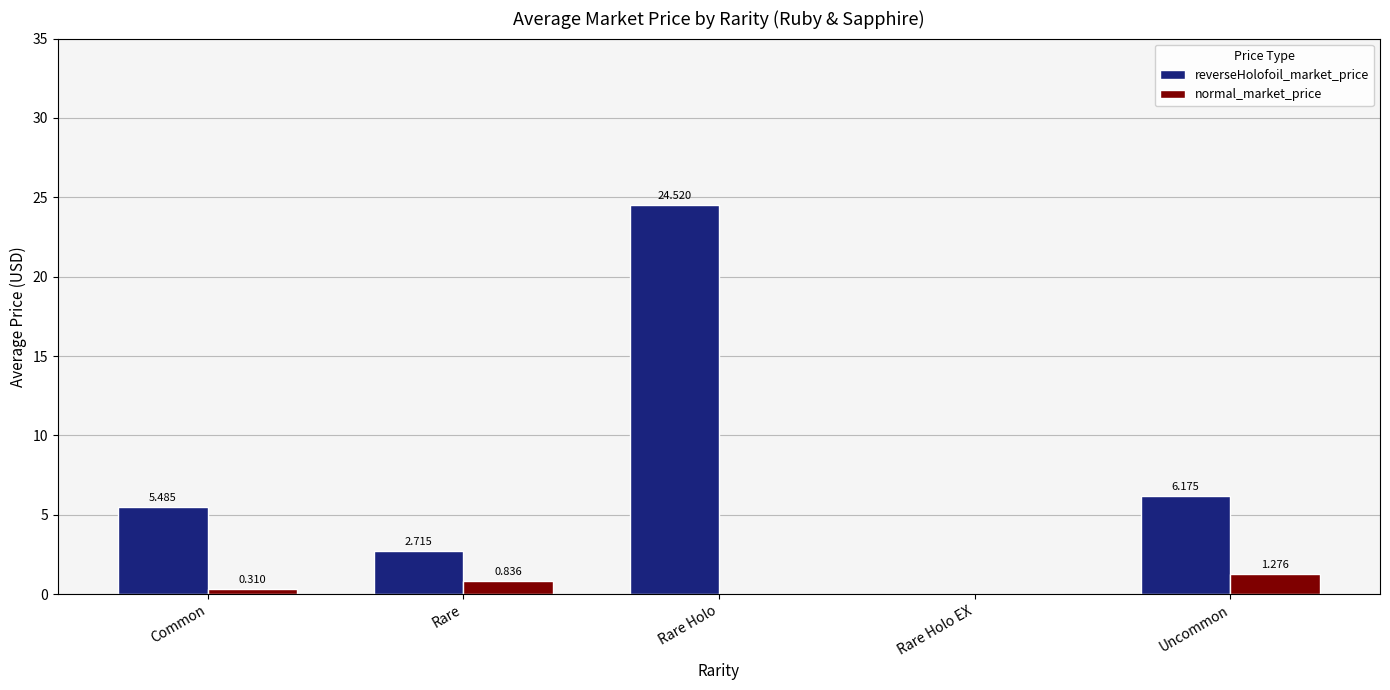

How many groups of bars are there?

5